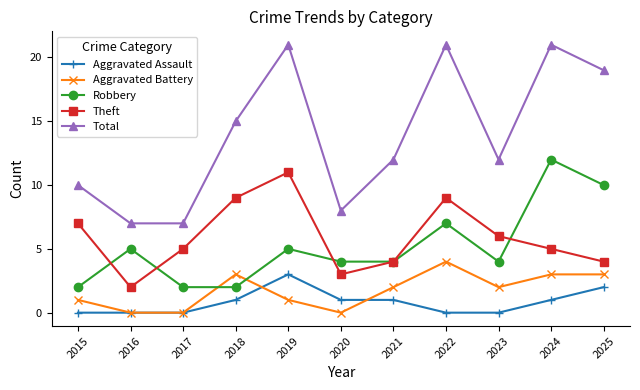

True or false: Robbery and Theft cross at least once.

True